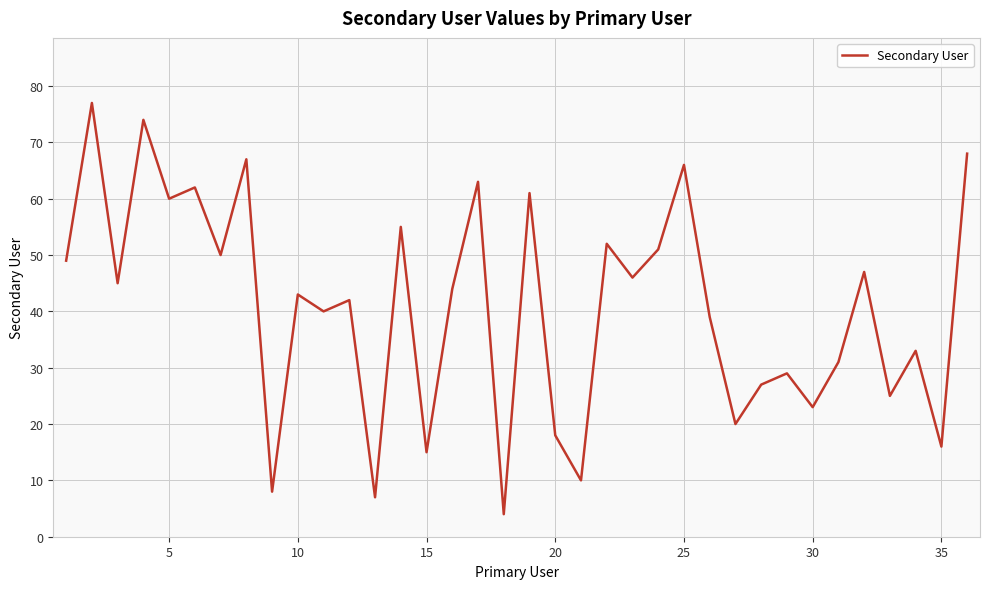

What is the smallest value displayed?

4